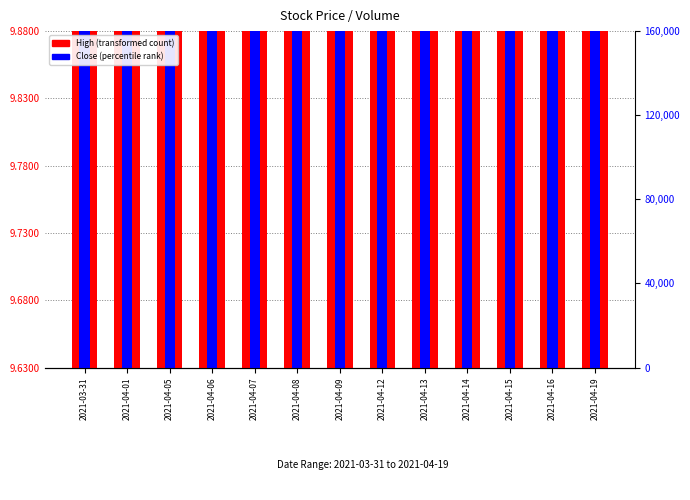

How many bars are there in total?

26